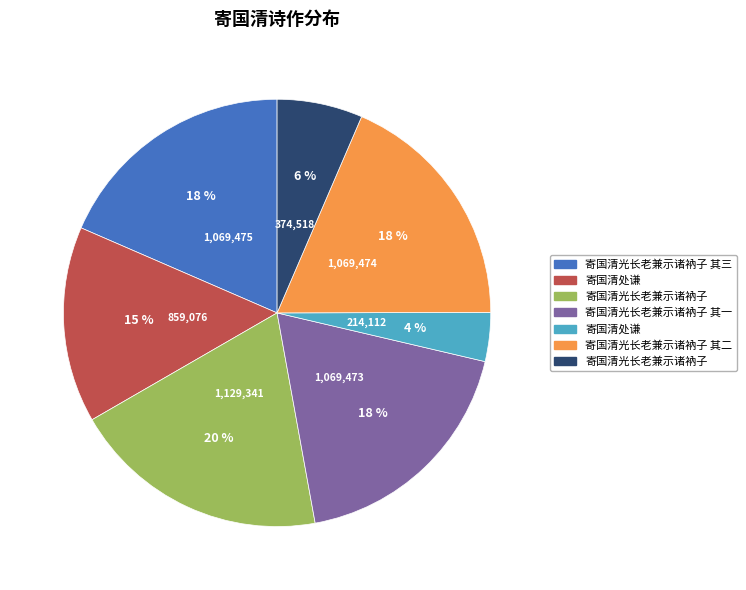

To the nearest percent, what is the difference between the largest and smallest slice percentages?

16%